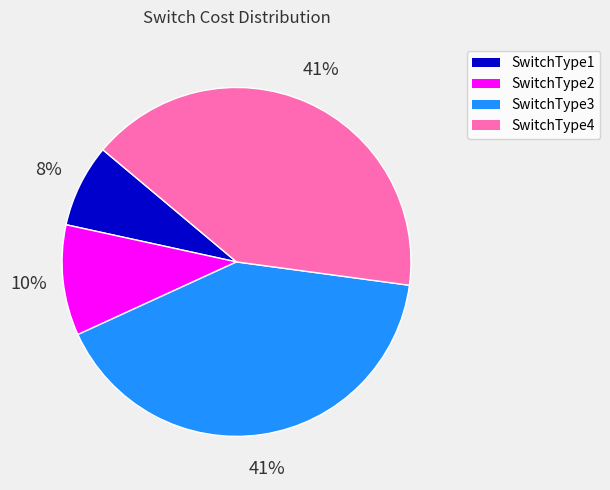

Is it true that SwitchType1 is 13% of the pie?

False